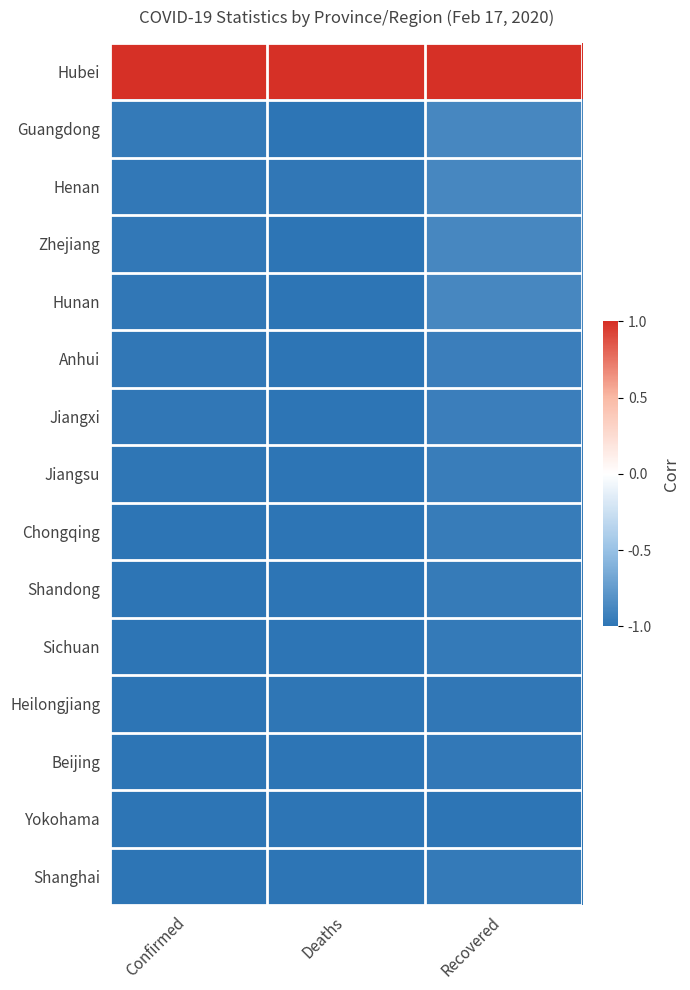

How many distinct data groups are displayed?

15